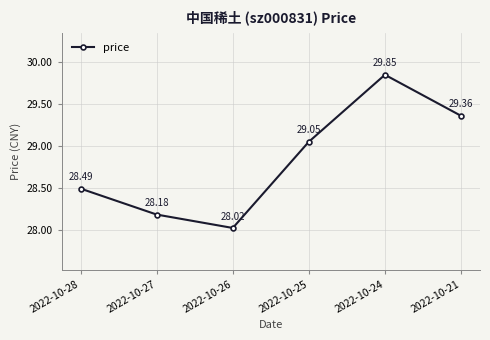

What is the value of the 1st point from the left?

28.5